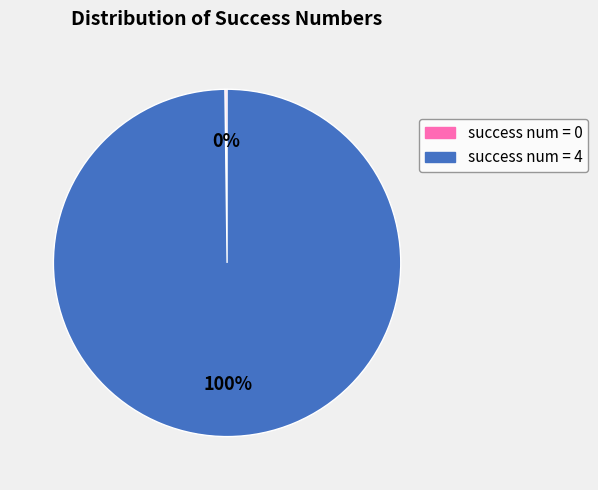

To the nearest percent, what is the difference between the largest and smallest slice percentages?

100%